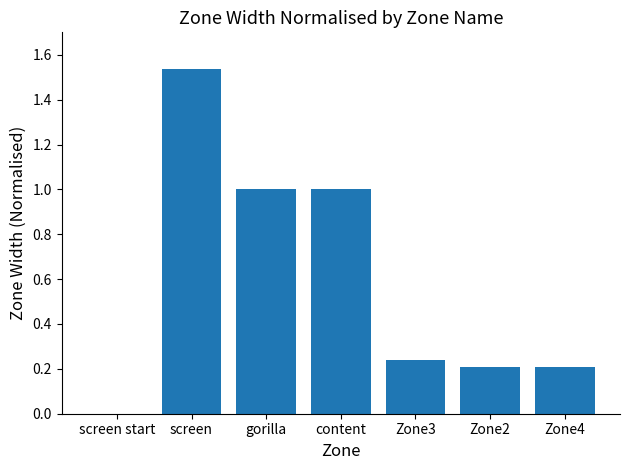

Count the number of categories in the chart.

7